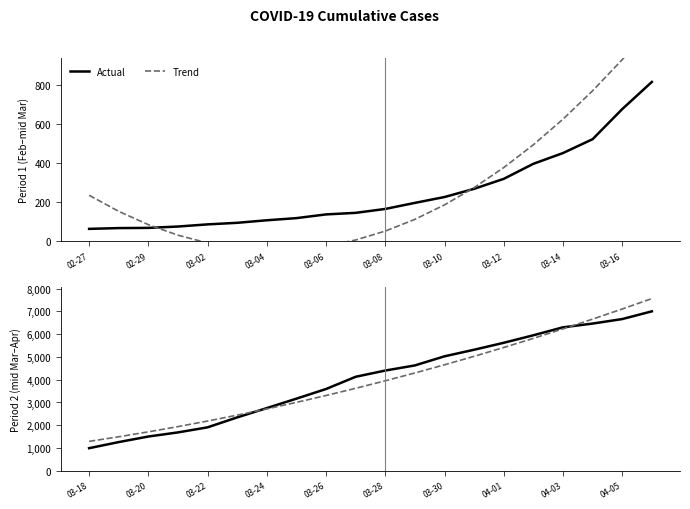

The value of Trend at 03-28 is 3952.8. True or false?

True